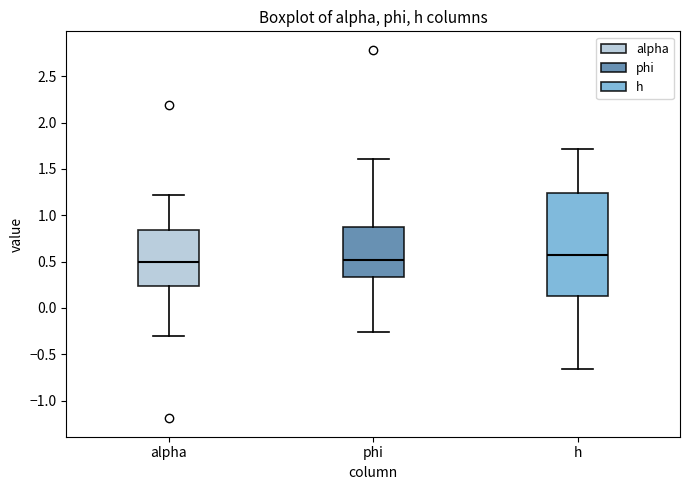

Comparing the boxes themselves (not the whiskers), which one is the tallest?

h